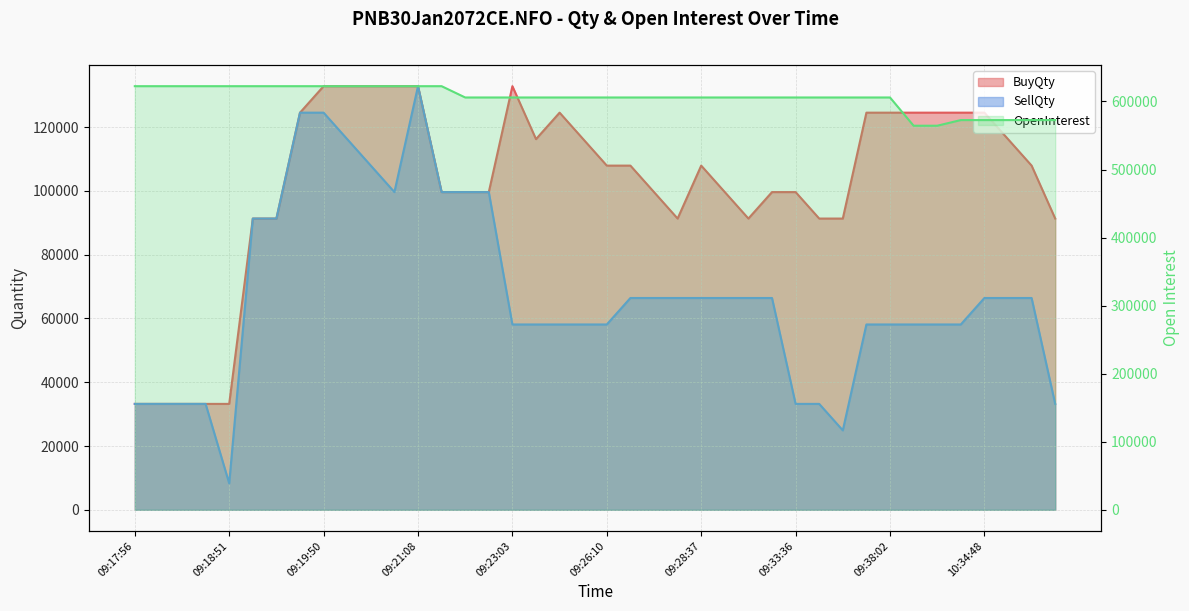

What is the approximate value of OpenInterest at 10:34:48, to the nearest 100?

572700